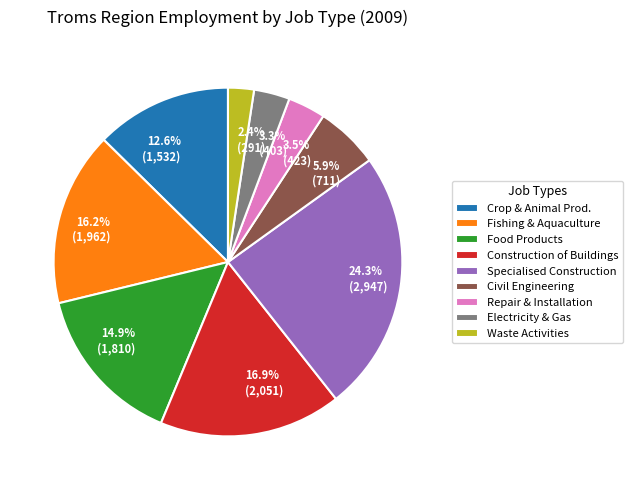

How much of the chart is everything except 3.5% (423)?

96.5%